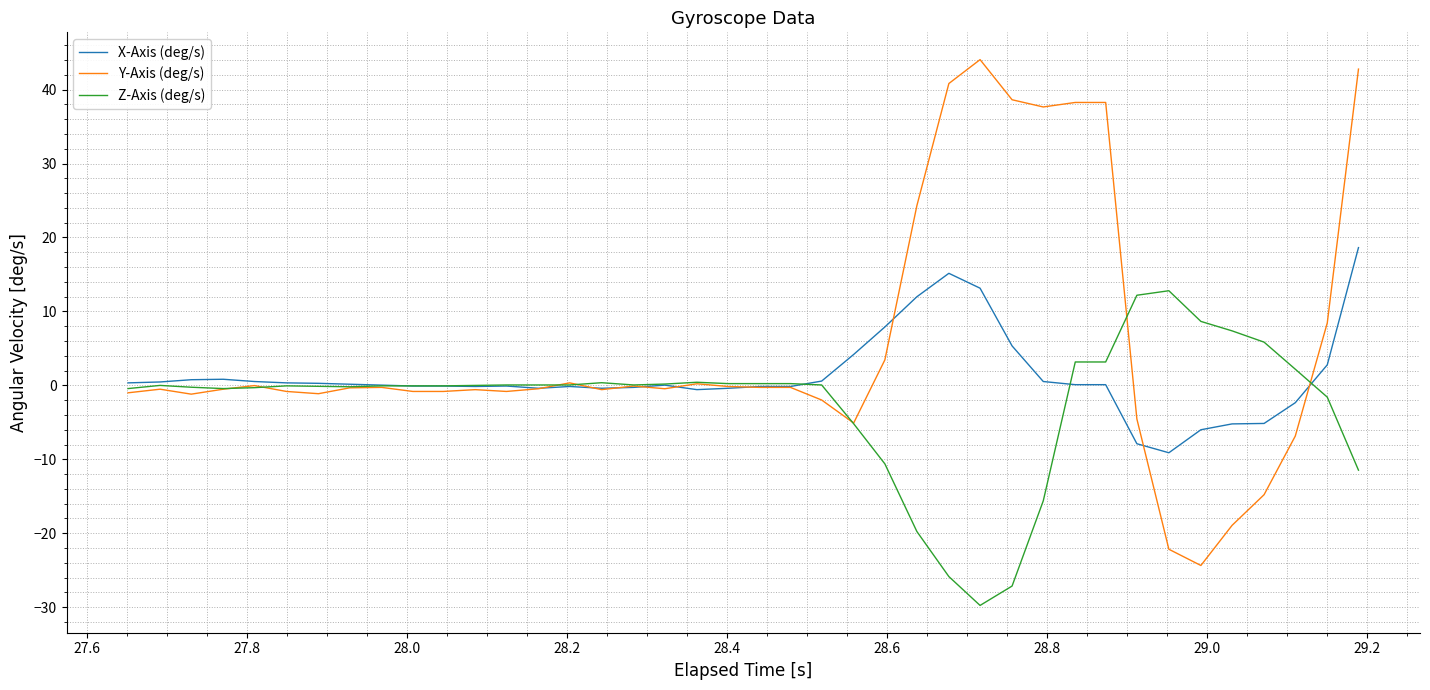

What is the highest value of the Y-Axis (deg/s) series?

44.1